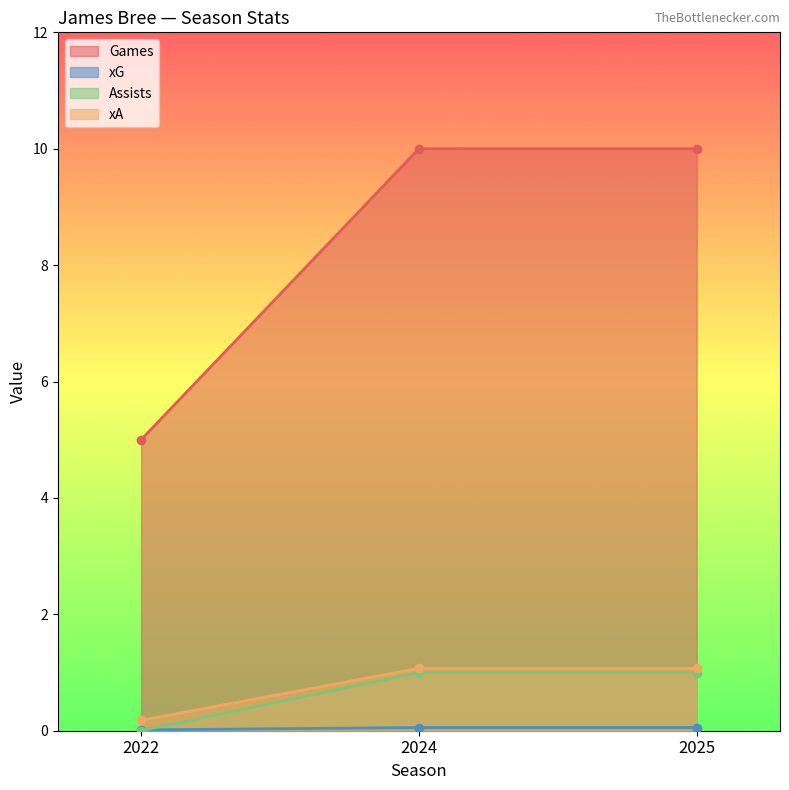

List the labels in order of assists value, largest first.

2024, 2025, 2022